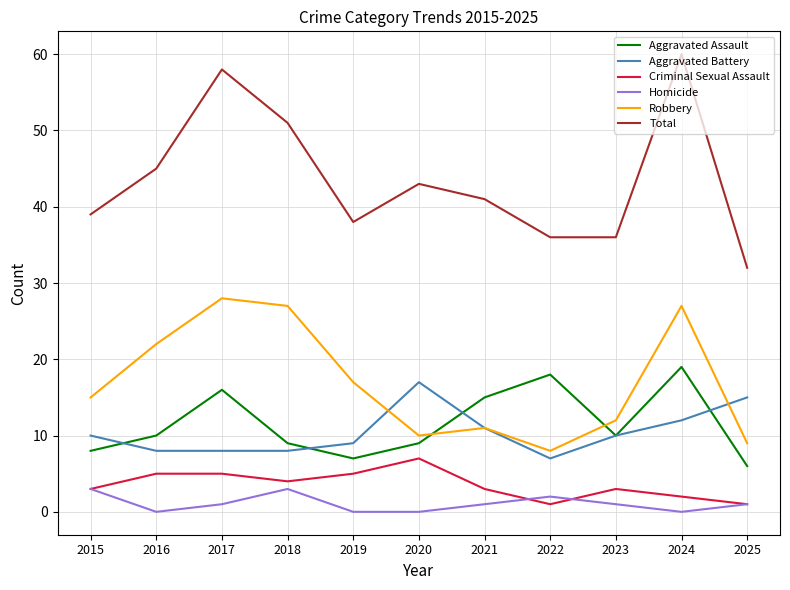

List the series in order of their peak value, lowest first.

Homicide, Criminal Sexual Assault, Aggravated Battery, Aggravated Assault, Robbery, Total